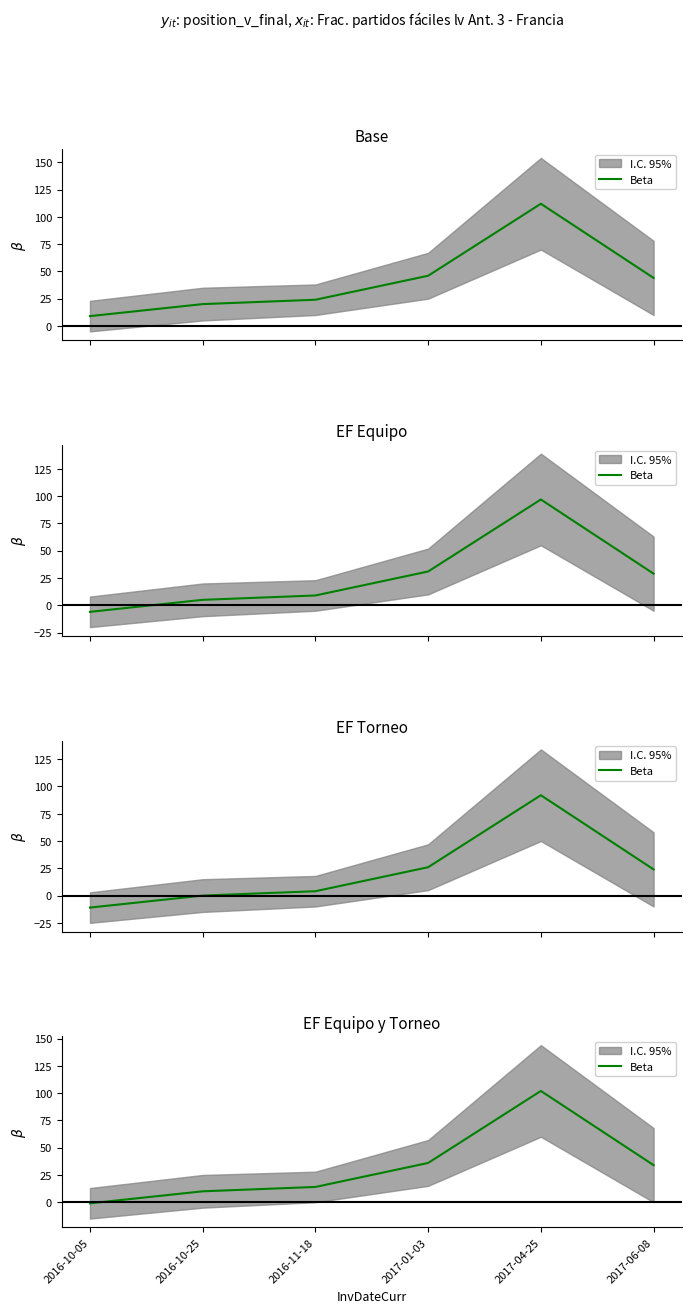

Rank the categories by value from lowest to highest.

2016-10-05, 2016-10-25, 2016-11-18, 2017-06-08, 2017-01-03, 2017-04-25